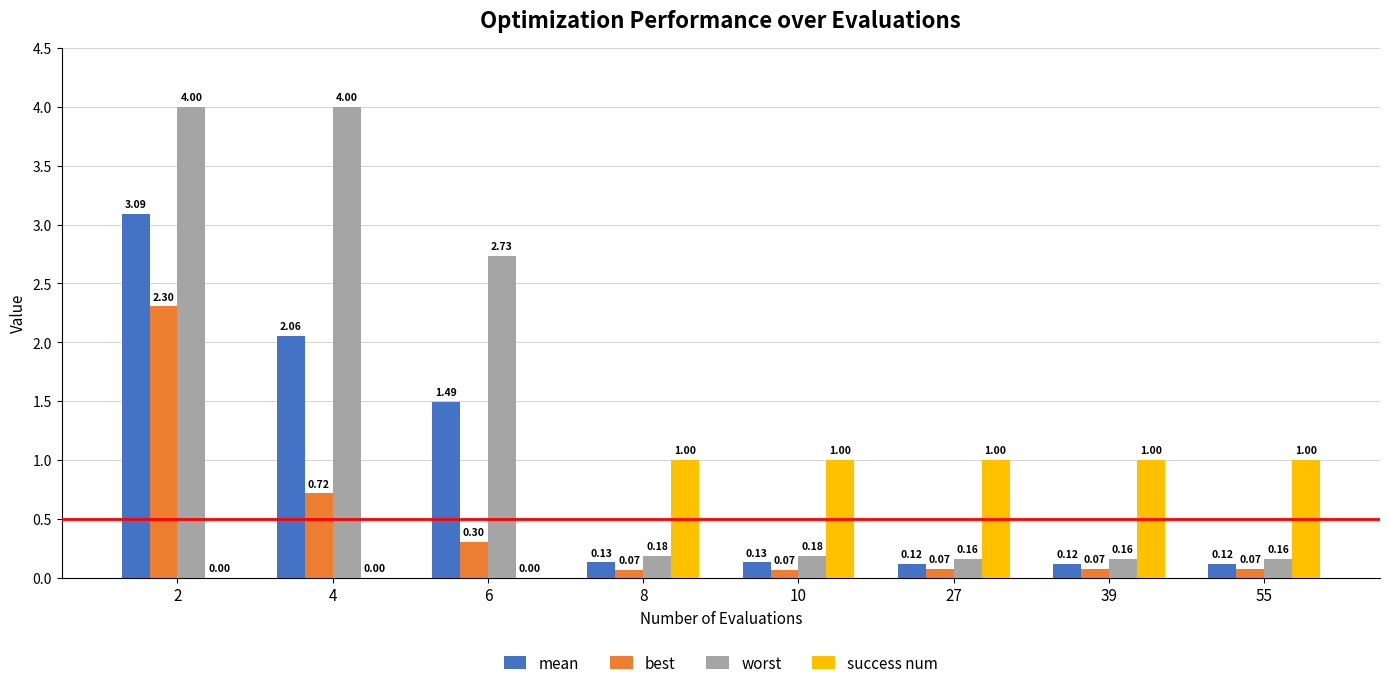

What is the sum of the success num values at 39 and 27?

2.0